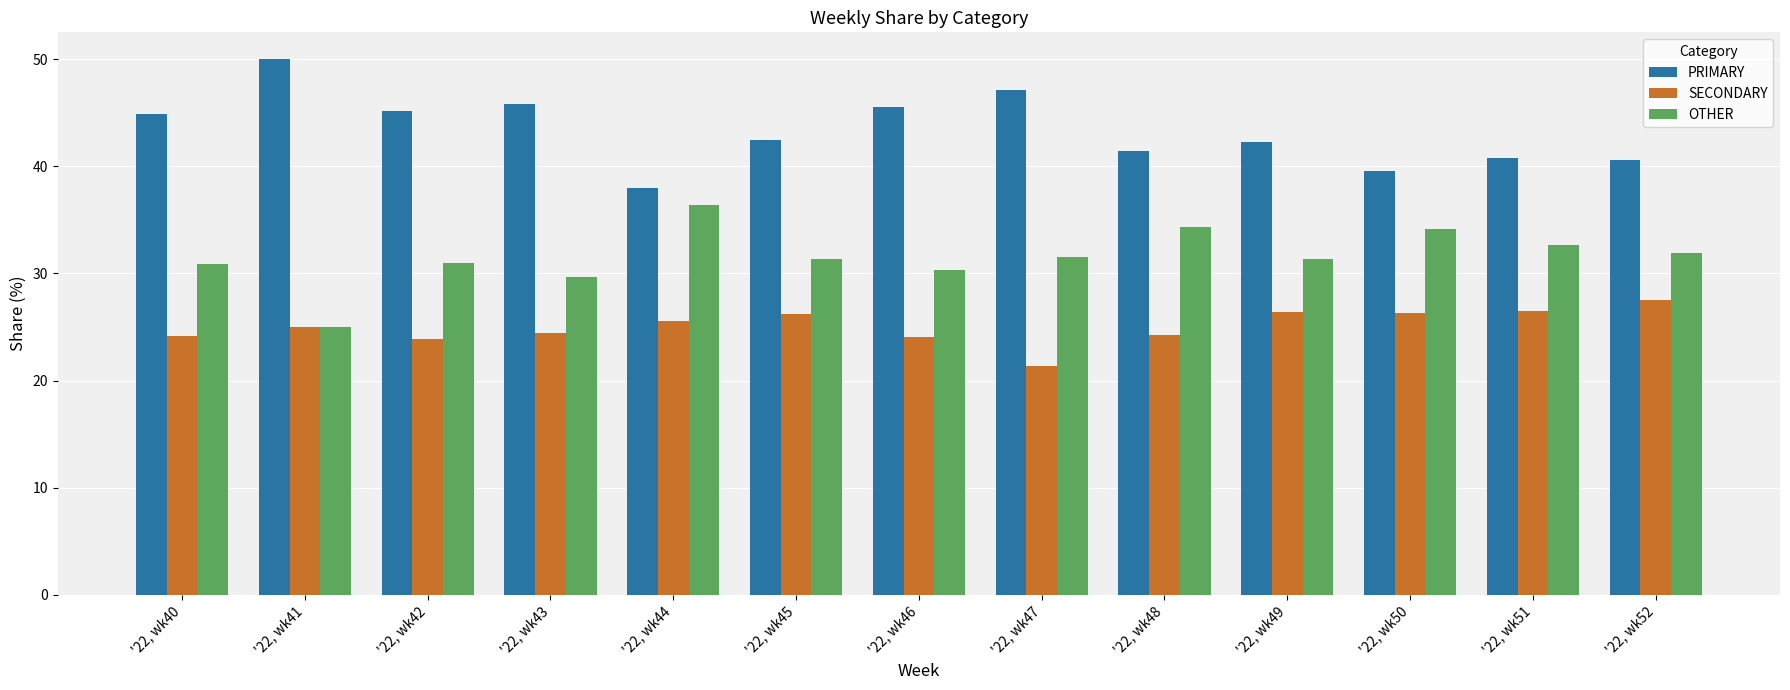

The SECONDARY series shows 38.3 at '22, wk42. True or false?

False